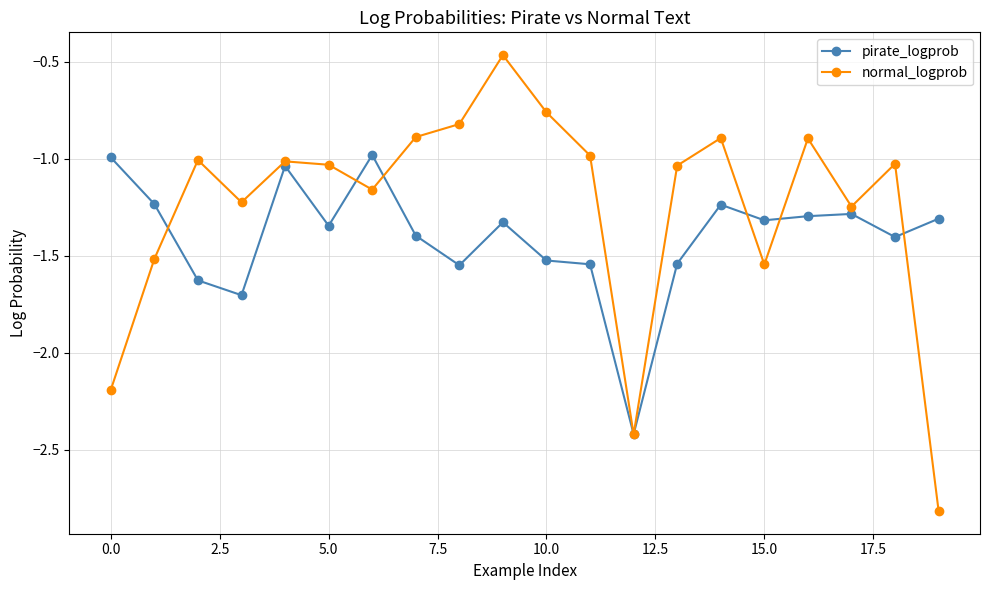

Count the number of data series in this chart.

2